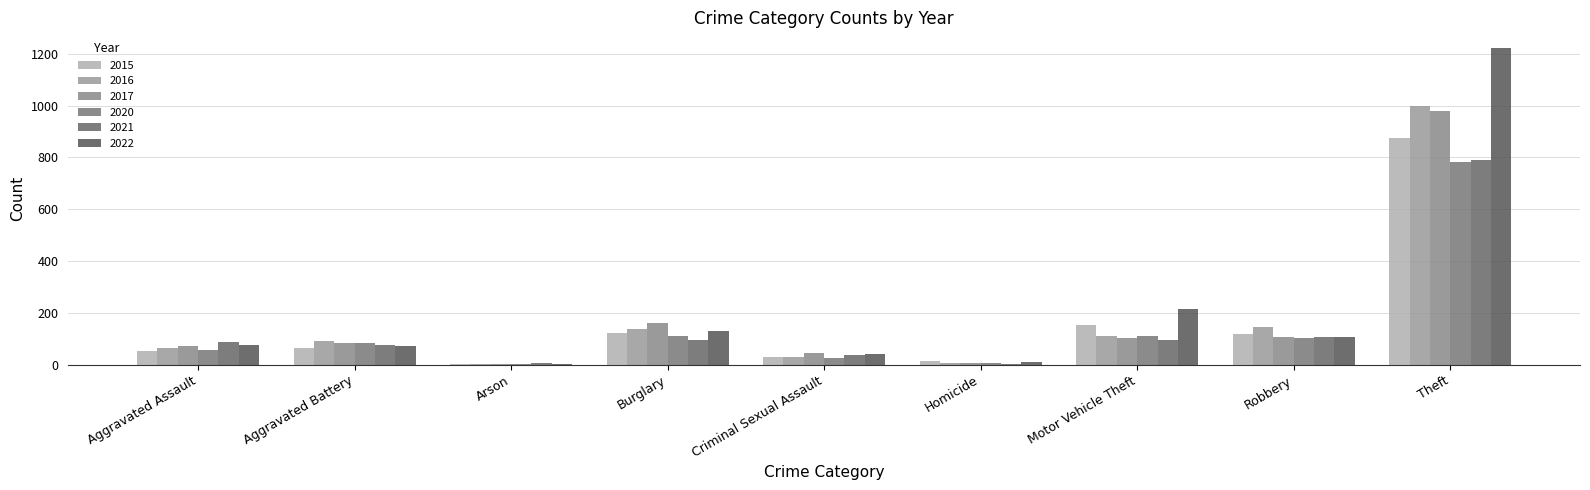

What are all the series names shown in the legend?

2015, 2016, 2017, 2020, 2021, 2022